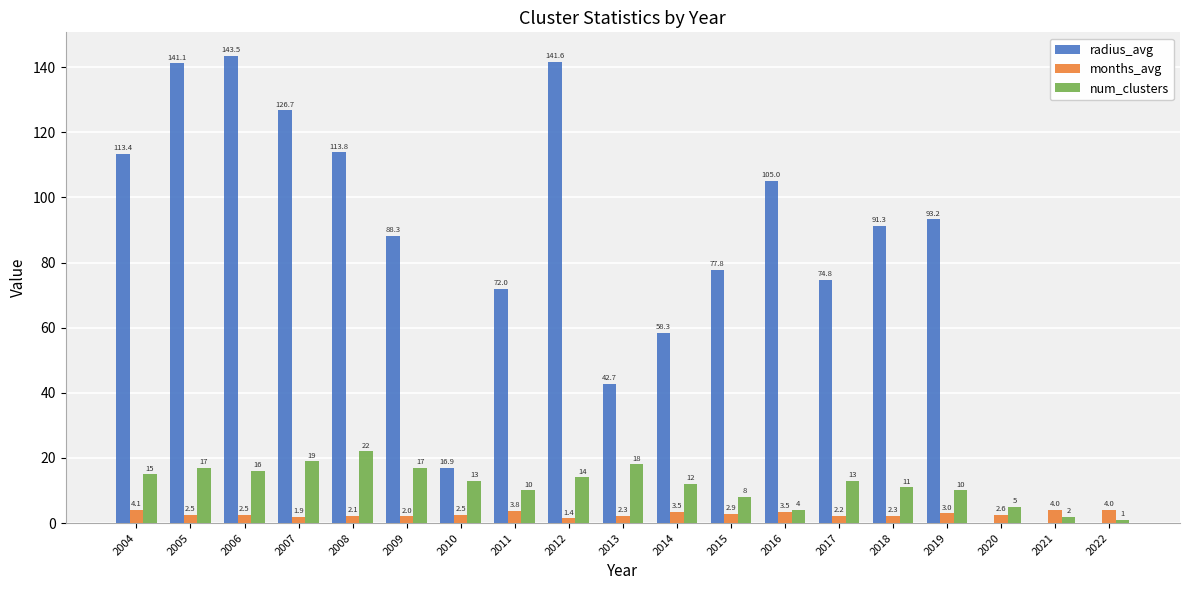

Is it true that months_avg equals 2.3 at 2018?

True